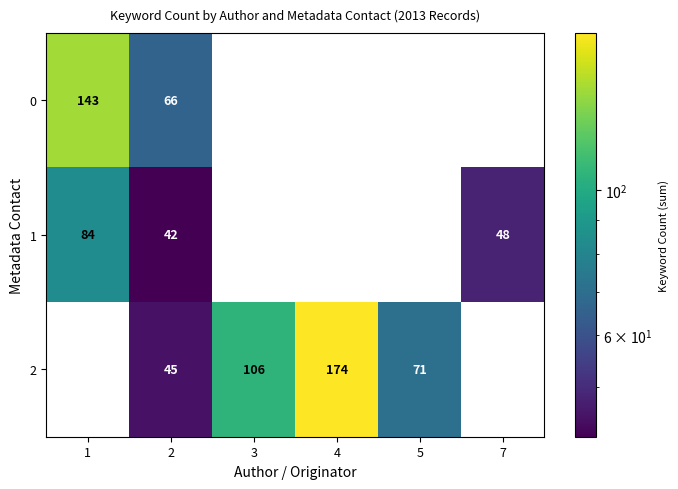

True or false: 1 has a value of 85 at 7.

False